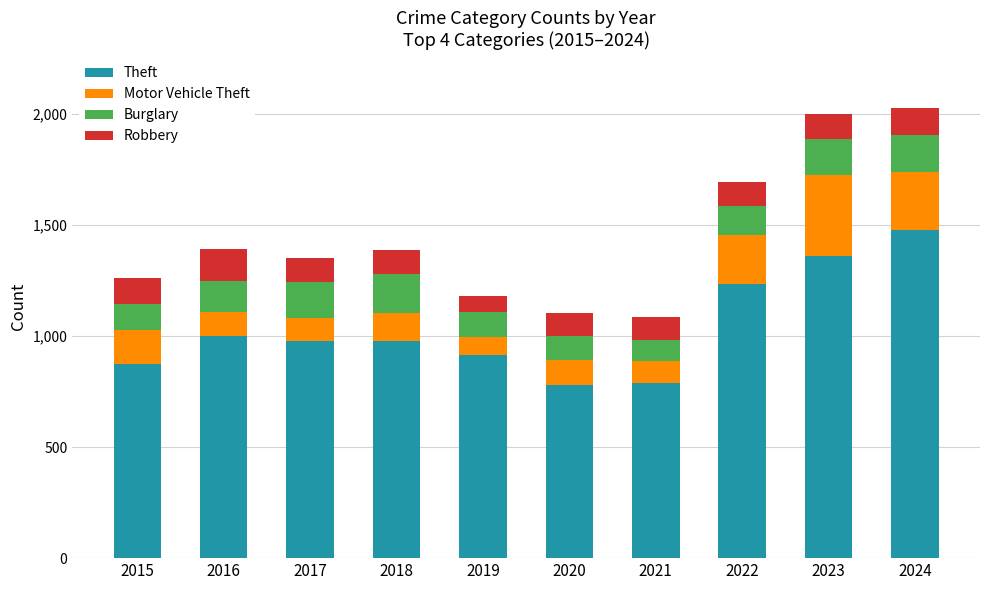

True or false: Theft has a value of 1363 at 2023.

True